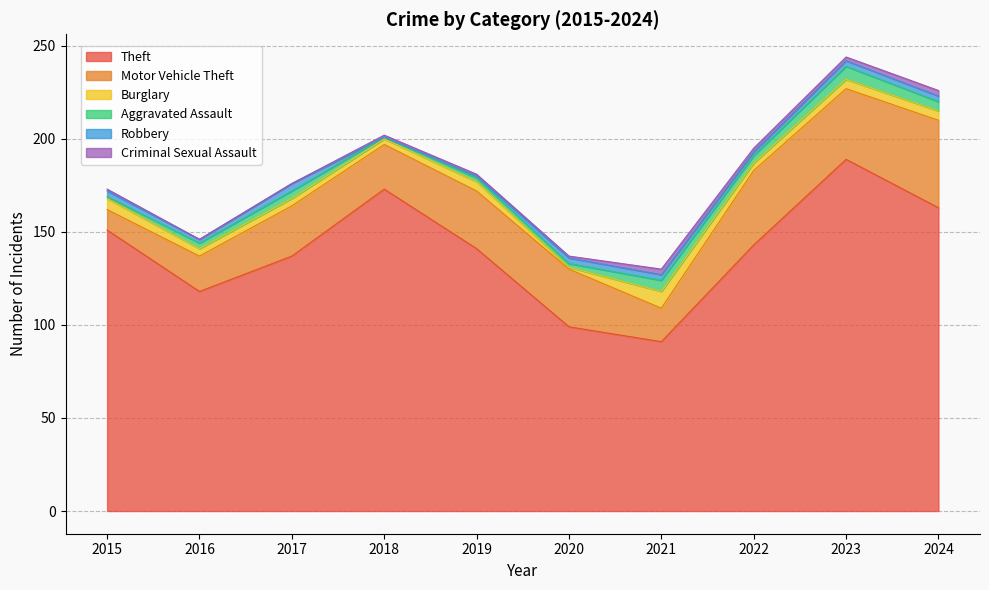

List the labels in order of Criminal Sexual Assault value, largest first.

2021, 2024, 2022, 2023, 2015, 2018, 2019, 2020, 2016, 2017